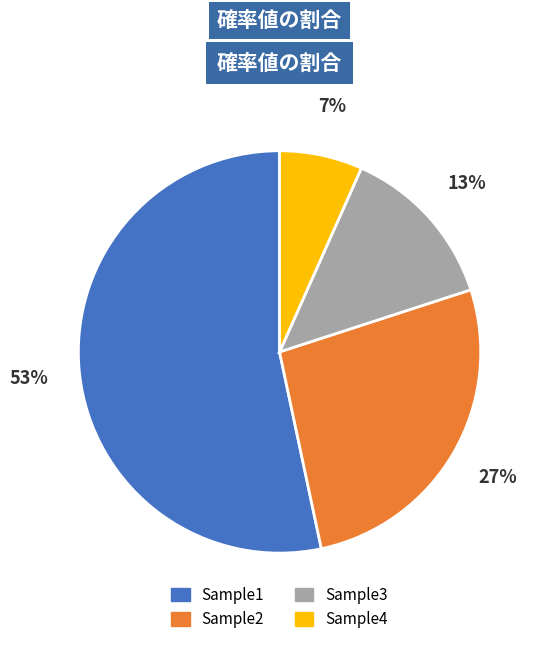

Is the sum of Sample2 and Sample1 greater than half?

Yes